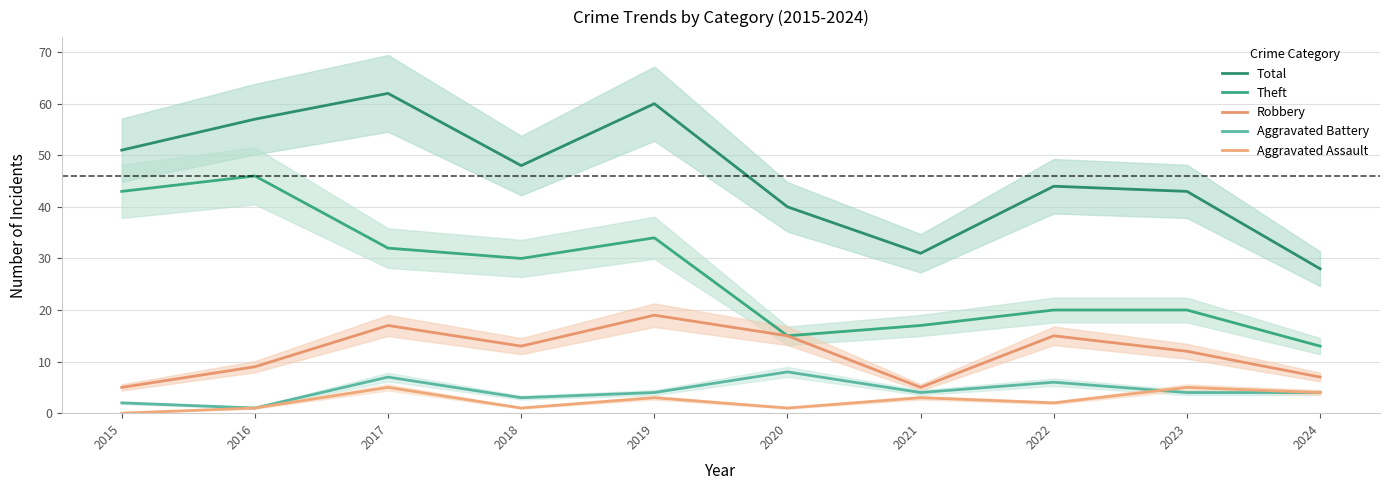

Reading left to right, list all the values displayed in this chart.

Total: 51	57	62	48	60	40	31	44	43	28
Theft: 43	46	32	30	34	15	17	20	20	13
Robbery: 5	9	17	13	19	15	5	15	12	7
Aggravated Battery: 2	1	7	3	4	8	4	6	4	4
Aggravated Assault: 0	1	5	1	3	1	3	2	5	4